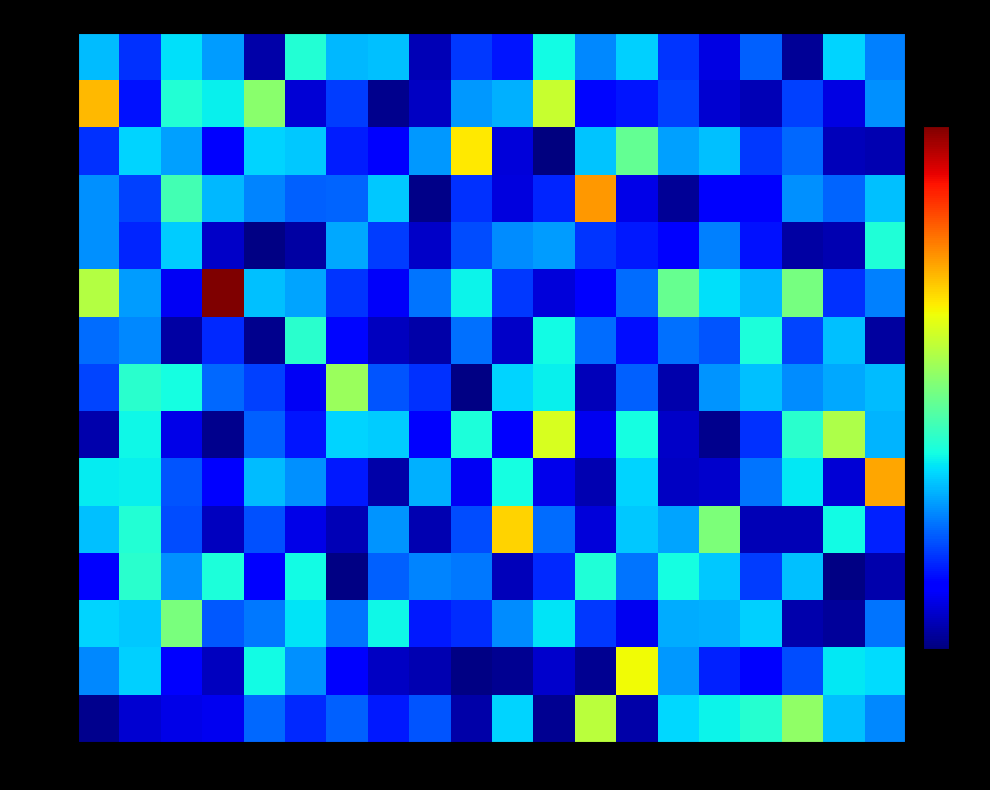

At how many categories does at least one series exceed 3?

8